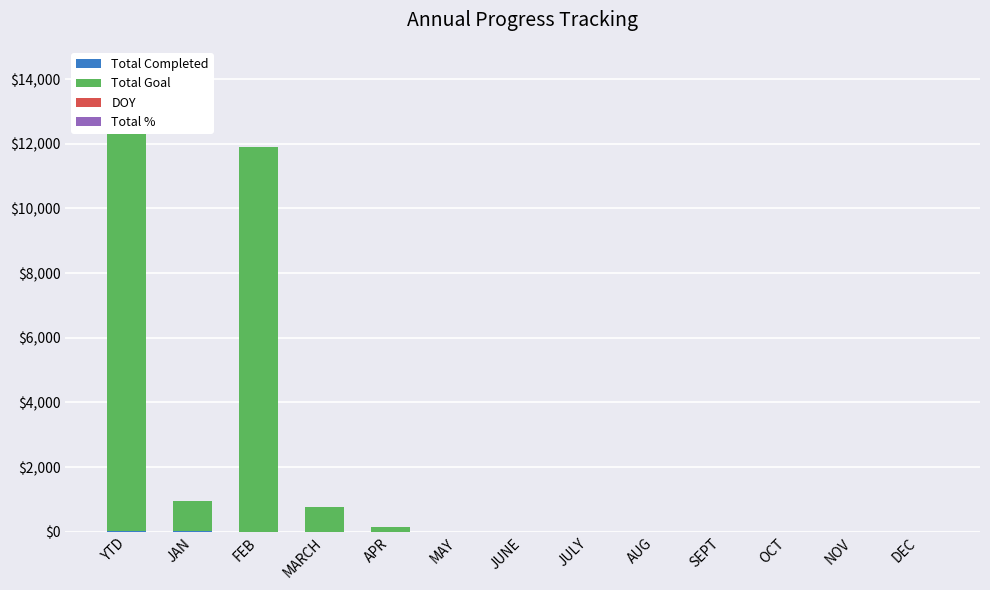

True or false: DOY has a value of 0 at JULY.

True